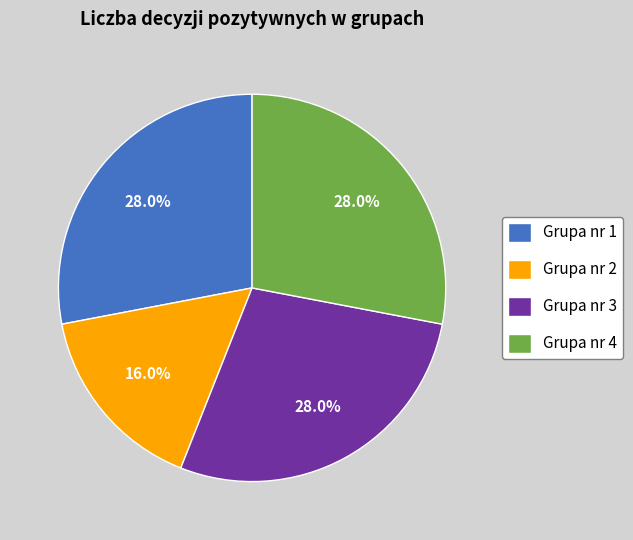

Does Grupa nr 3 account for over 50% of the chart?

No